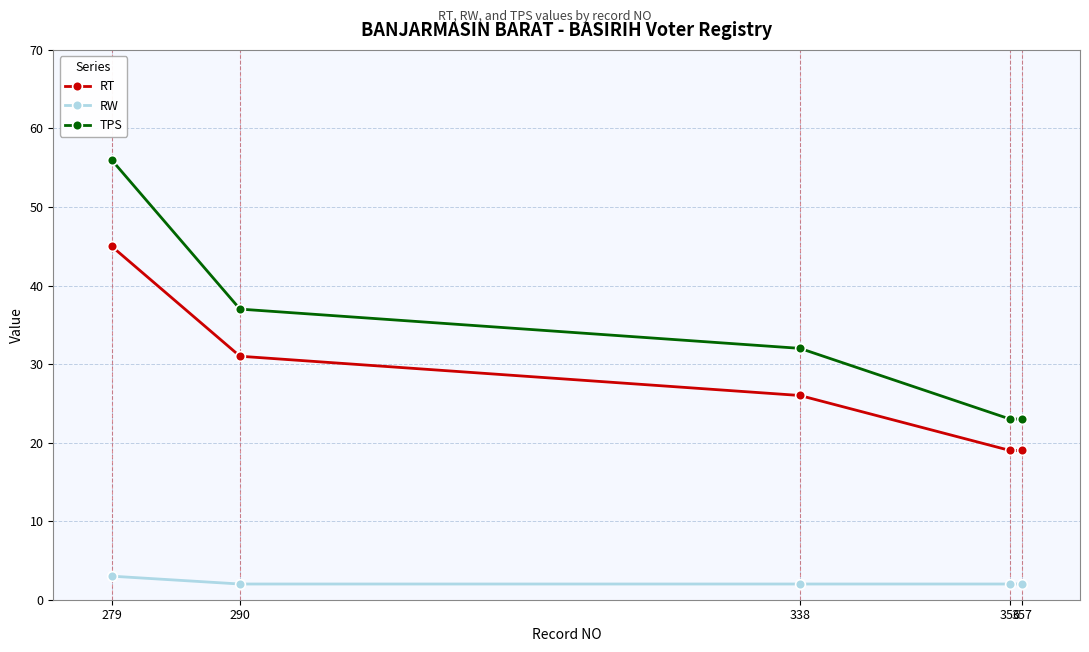

Reading left to right, transcribe all the data shown in this chart.

RT: 45	31	26	19	19
RW: 3	2	2	2	2
TPS: 56	37	32	23	23